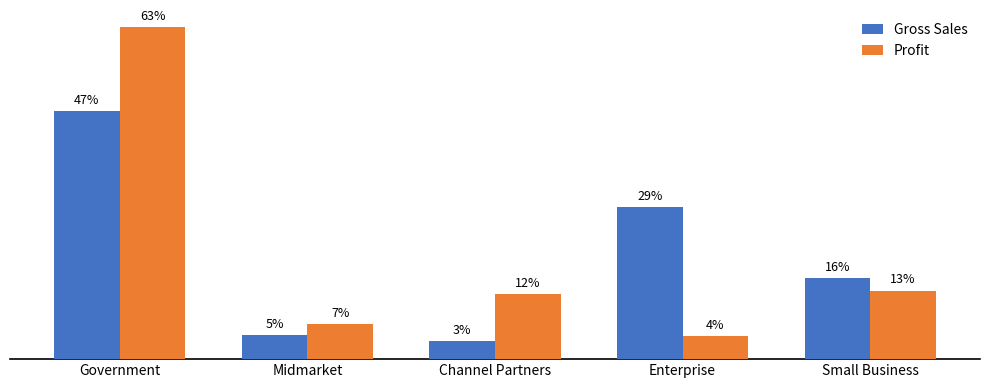

What are all the series names shown in the legend?

Gross Sales, Profit